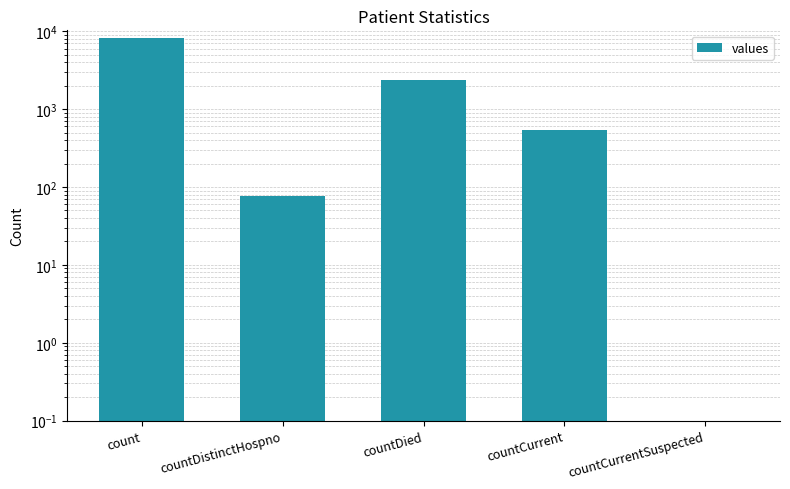

What is the label of the 5th bar from the left?

countCurrentSuspected